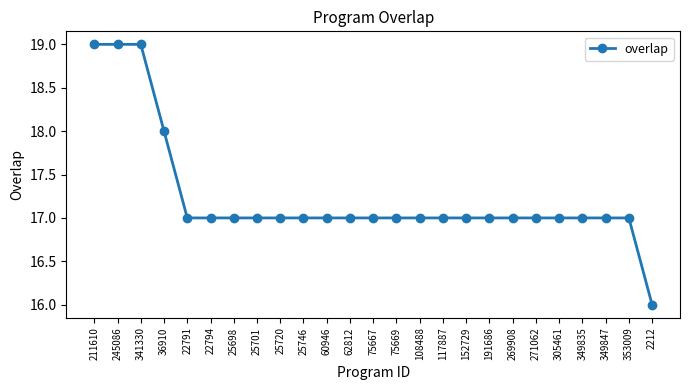

What is the sum of the values at 108488 and 60946?

34